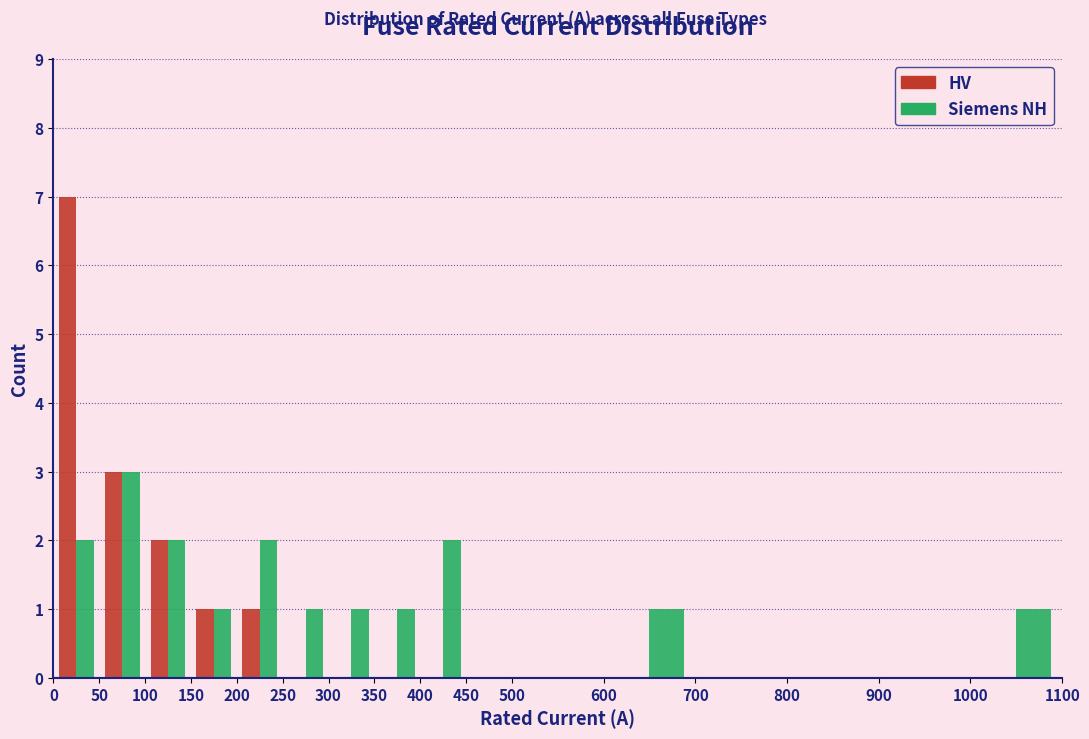

Reading left to right, list every range on the x-axis with the height of the bar of each series over it. The values are not printed on the chart, so give them approximately, as read against the axis.

0 to 50: HV=7	Siemens NH=2
50 to 100: HV=3	Siemens NH=3
100 to 150: HV=2	Siemens NH=2
150 to 200: HV=1	Siemens NH=1
200 to 250: HV=1	Siemens NH=2
250 to 300: HV=0	Siemens NH=1
300 to 350: HV=0	Siemens NH=1
350 to 400: HV=0	Siemens NH=1
400 to 450: HV=0	Siemens NH=2
450 to 500: HV=0	Siemens NH=0
500 to 600: HV=0	Siemens NH=0
600 to 700: HV=0	Siemens NH=1
700 to 800: HV=0	Siemens NH=0
800 to 900: HV=0	Siemens NH=0
900 to 1000: HV=0	Siemens NH=0
1000 to 1100: HV=0	Siemens NH=1